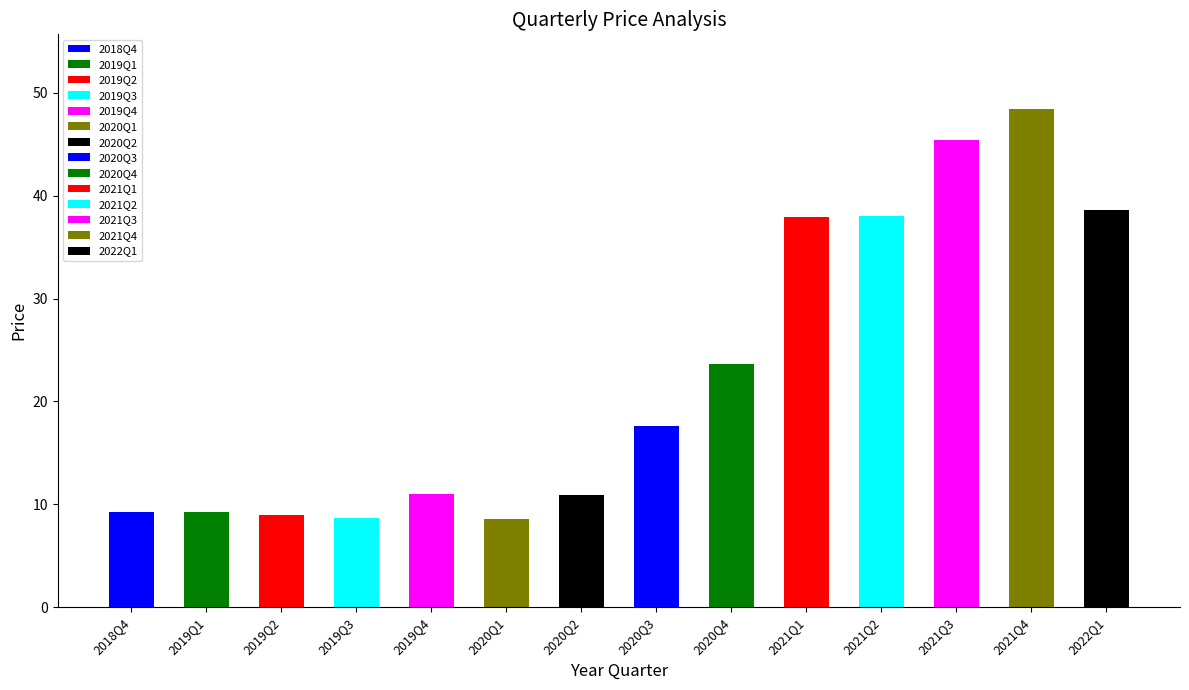

What is the greatest value displayed?

48.4